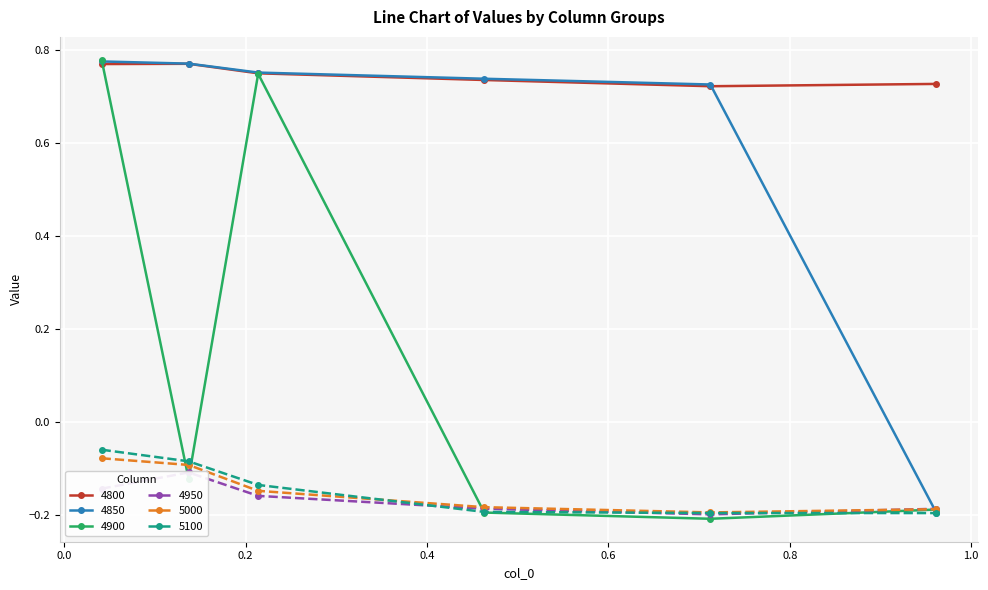

After their last crossing, which series has the higher values: 5000 or 5100?

5000